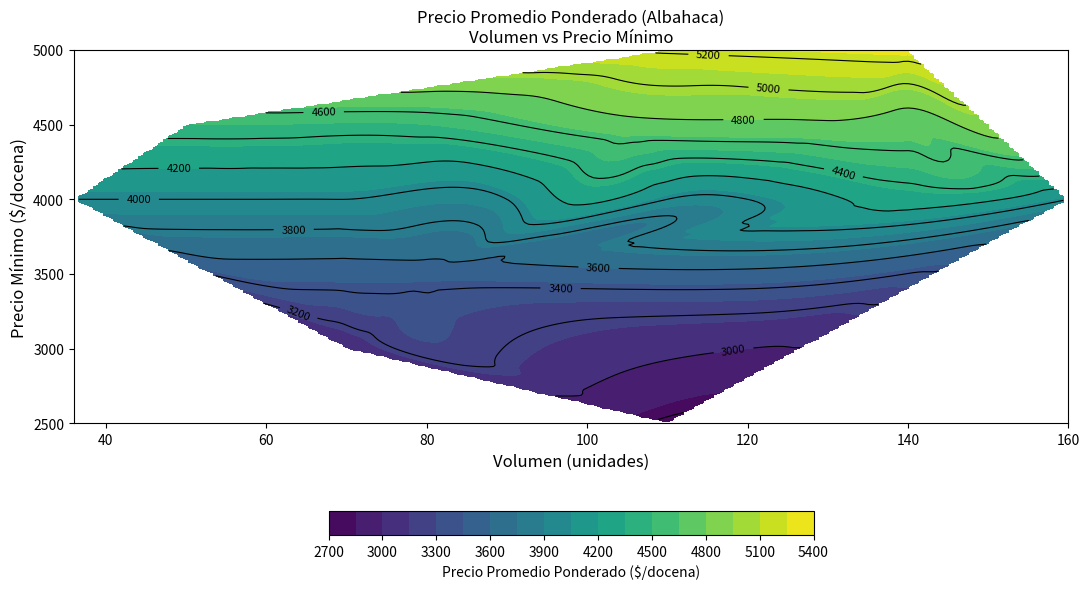

Reading left to right, list all the values displayed in this chart.

Volumen: 60	120	90	60	70	60	70	50	80	140	130	150	120	110	120	60	160	110	81	90	100	60	50	105	36	105	140	50	68	120	70	110	56	80	140	60	128	87	50	60
Precio_minimo: 3500	4000	4000	4000	3500	4000	3000	4000	3500	5000	4500	4000	4000	5000	3000	4000	4000	4000	3000	4000	4000	4000	4500	4500	4000	4500	4500	4000	4000	4000	4000	2500	4000	4500	4000	4000	4500	3000	4000	4500
Precio_promedio: 3500	4000	4222	4000	3500	4000	3000	4000	3500	5286	4769	4233	4000	5227	3000	4000	4000	4000	3278	4000	4250	4000	4500	4738	4000	4643	4714	4000	4000	4000	4000	2773	4000	4500	4286	4000	4766	3230	4000	4500